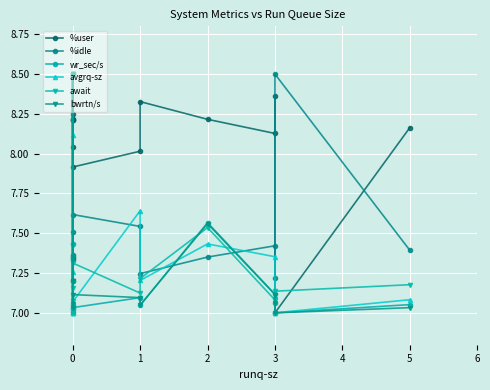

Which series ends up on top after the final intersection of %idle and bwrtn/s?

%idle